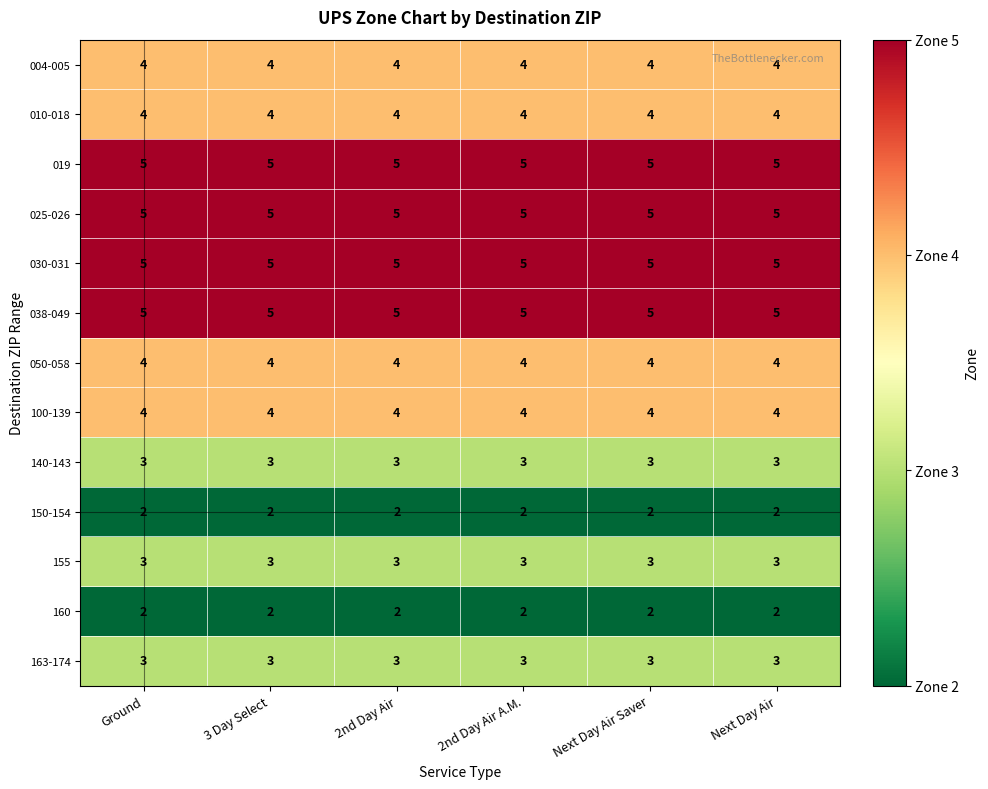

What is the greatest value displayed?

5